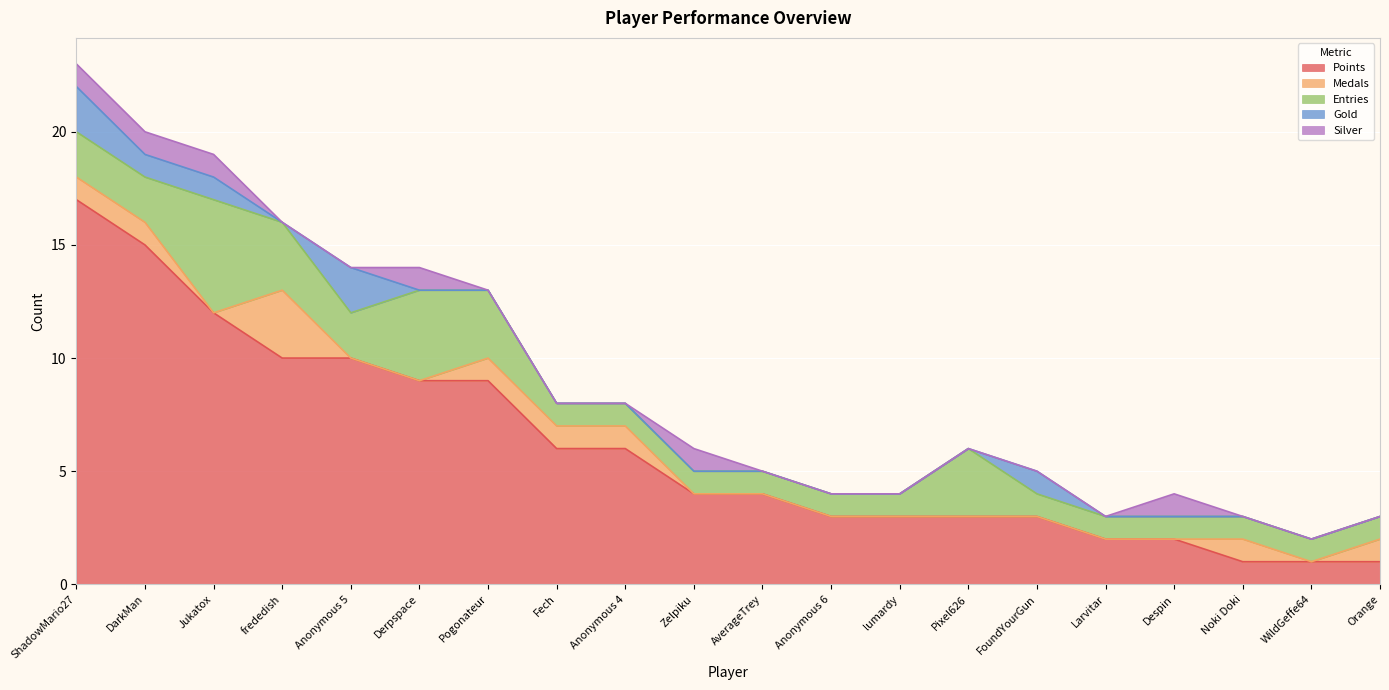

In Medals, how many points are lower than both neighbors (excluding endpoints)?

2